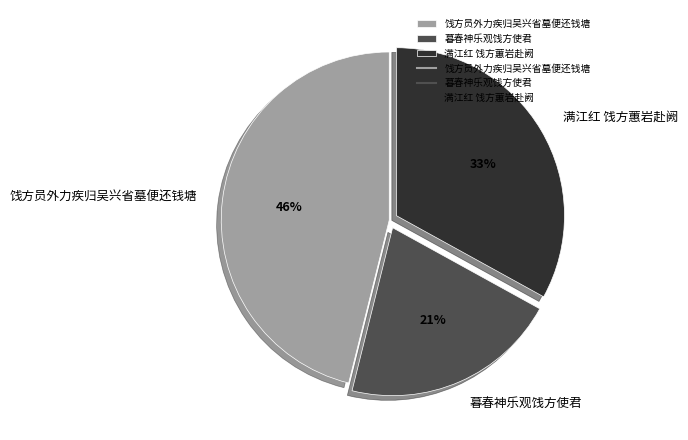

To the nearest percent, what is the average slice percentage?

33%